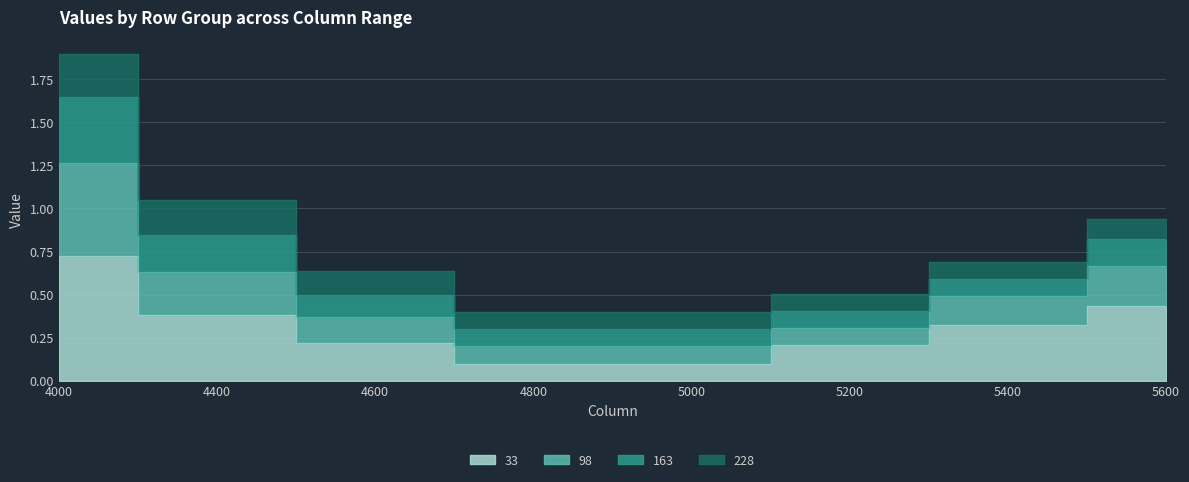

Which category has the highest value in the 98 series?

4000